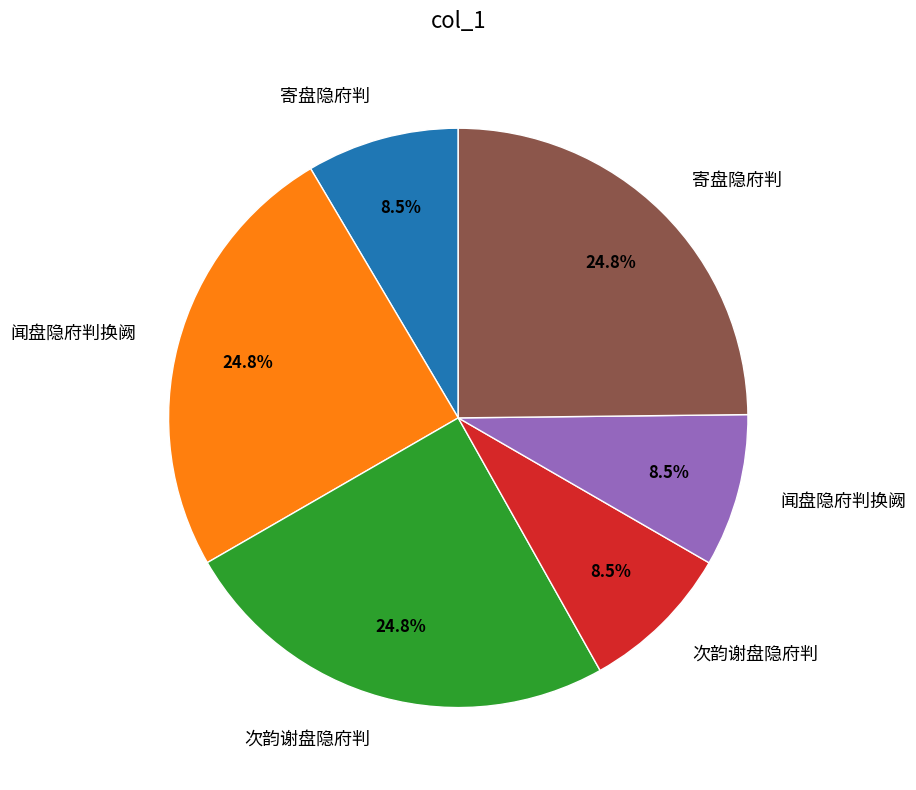

Is there a majority slice in this chart?

No